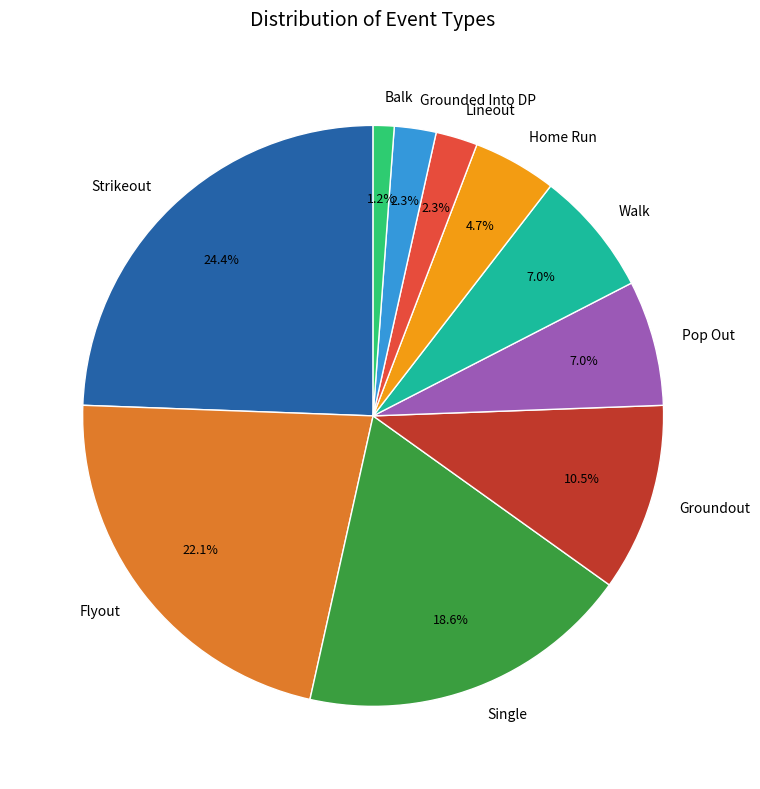

Between Pop Out and Balk, which is larger?

Pop Out